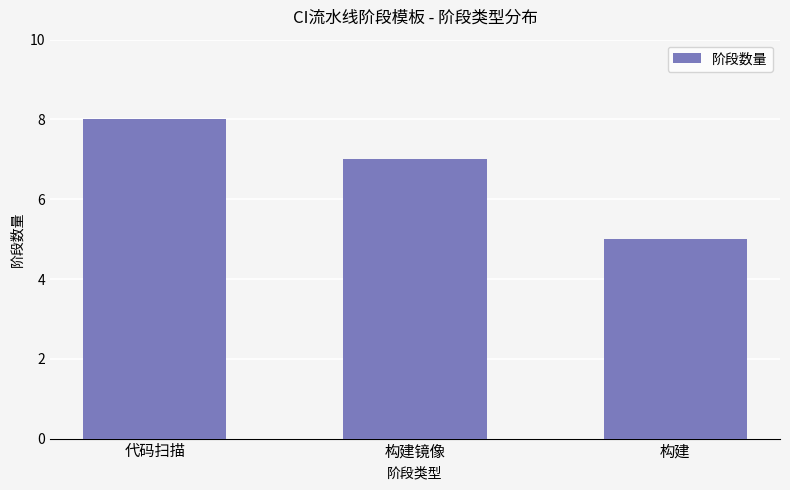

Rank the categories by value from highest to lowest.

代码扫描, 构建镜像, 构建